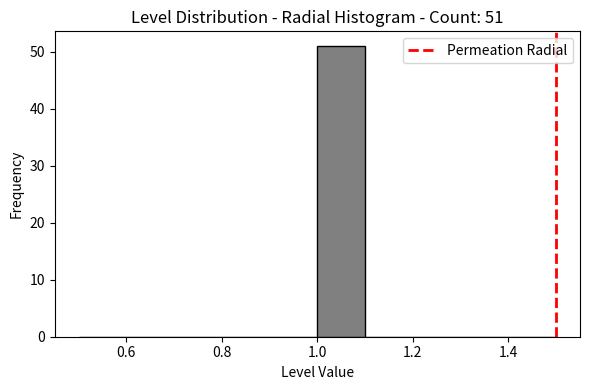

Over which range of the x-axis is the bar tallest?

1.0 to 1.1